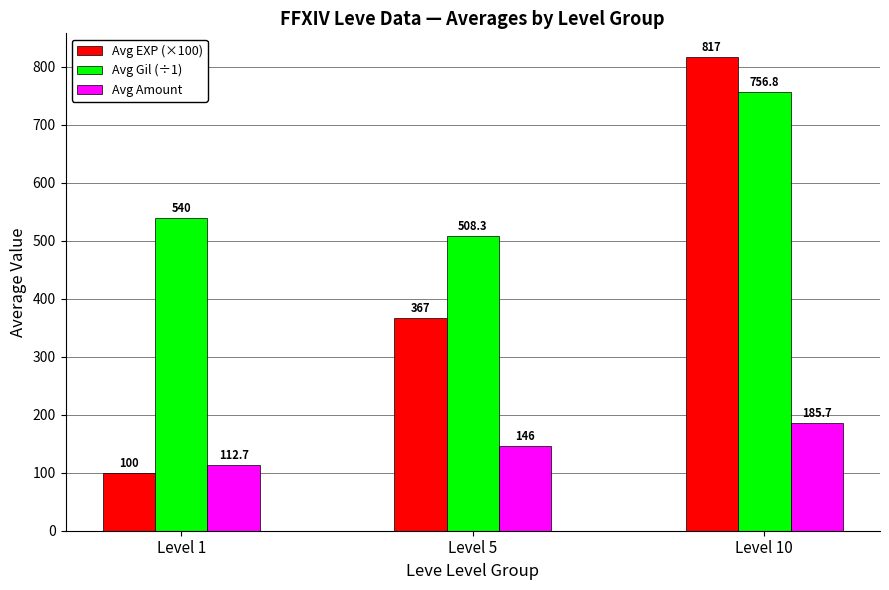

Are the bars horizontal?

No